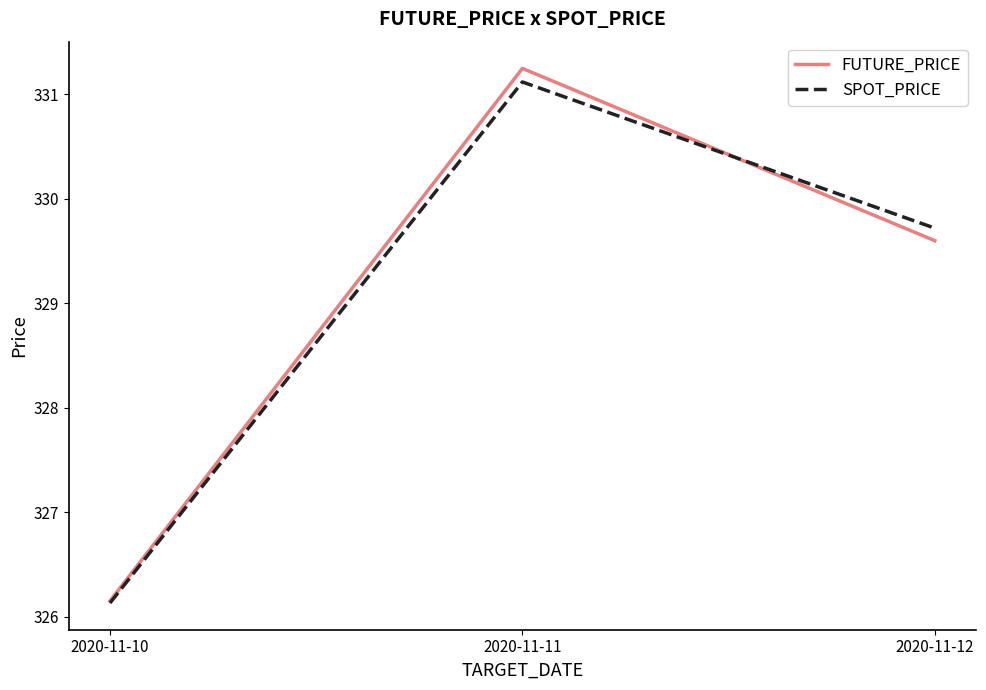

How many series are shown in this chart?

2